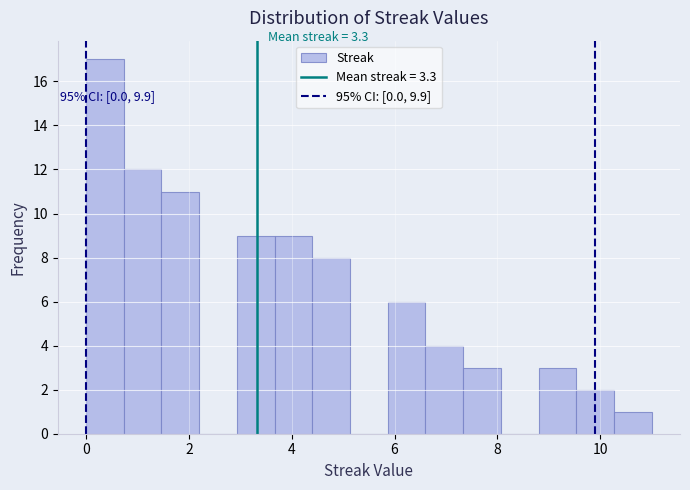

Around what value on the x-axis is the tallest bar? Give the approximate position of its centre, as read against the axis.

0.4